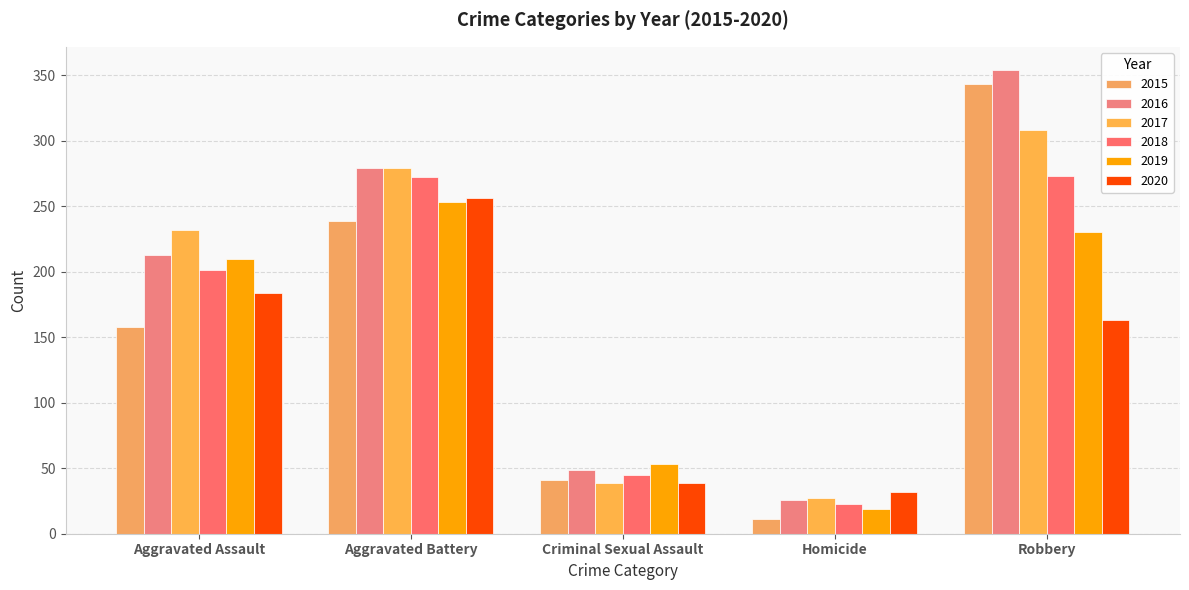

At Aggravated Assault, list the series in order from largest to smallest.

2017, 2016, 2019, 2018, 2020, 2015